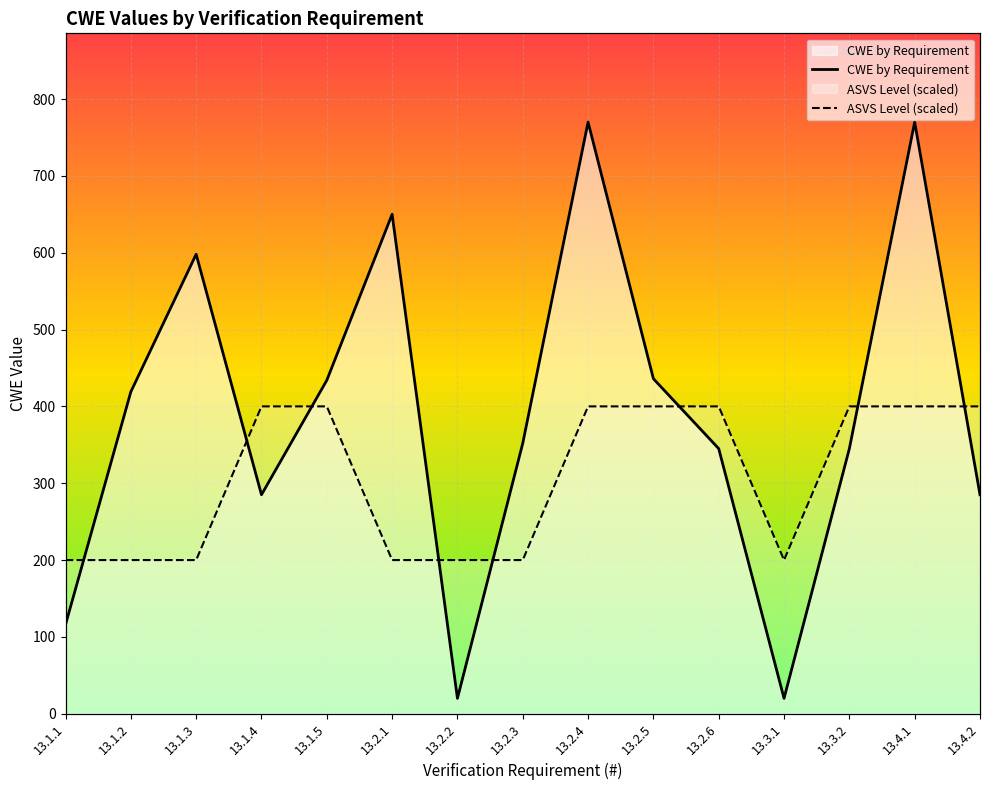

Approximately how many times larger is the value at 13.2.1 compared to 13.1.5?

1.5